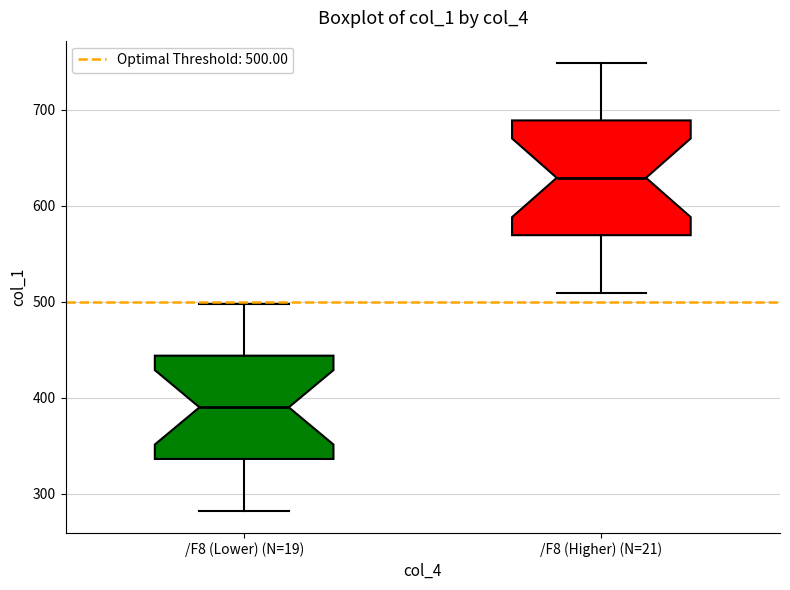

Reading left to right, transcribe this box plot: for each box, give where its median line is, the range the box spans, and where its two whiskers end, as read against the y-axis. The values are not printed on the chart, so give them approximately, as read against the axis.

/F8 (Lower) (N=19): median 390, box 340 to 440, whiskers 280 to 500
/F8 (Higher) (N=21): median 630, box 570 to 690, whiskers 510 to 750